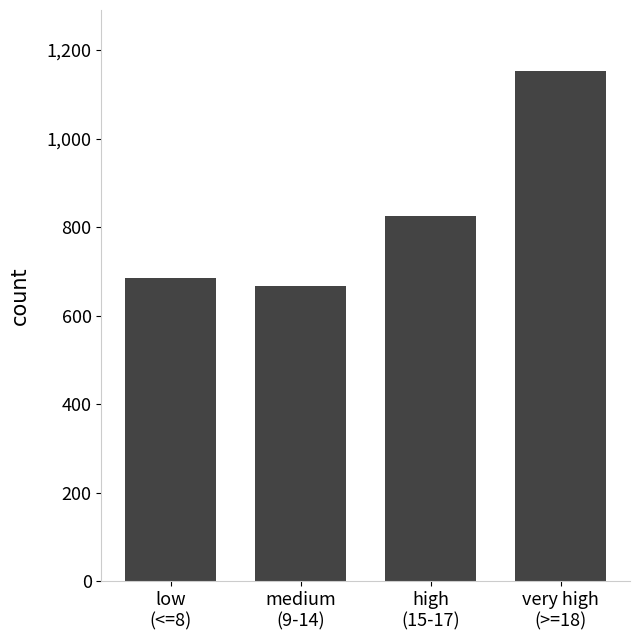

Reading left to right, extract all data points from this chart.

684.7	666.2	824.1	1152.1